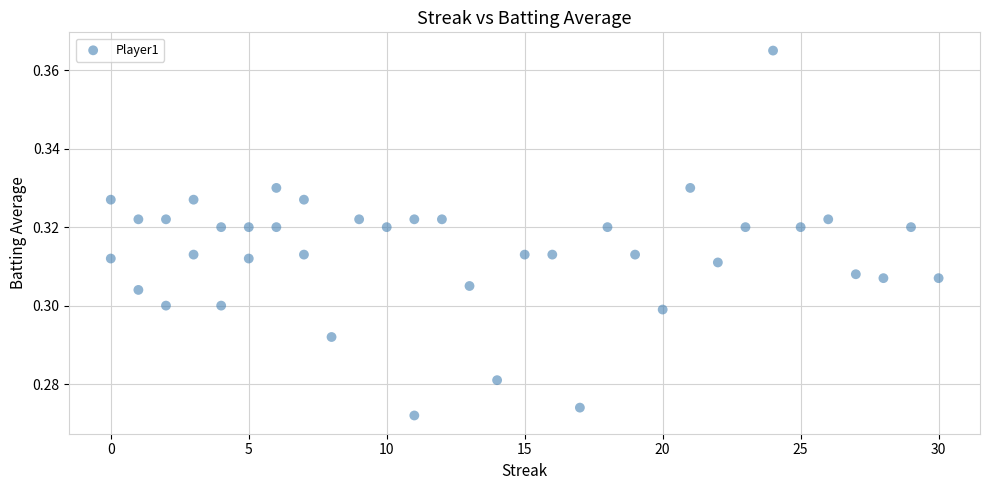

What is the range of X values (max minus min)?

30.0